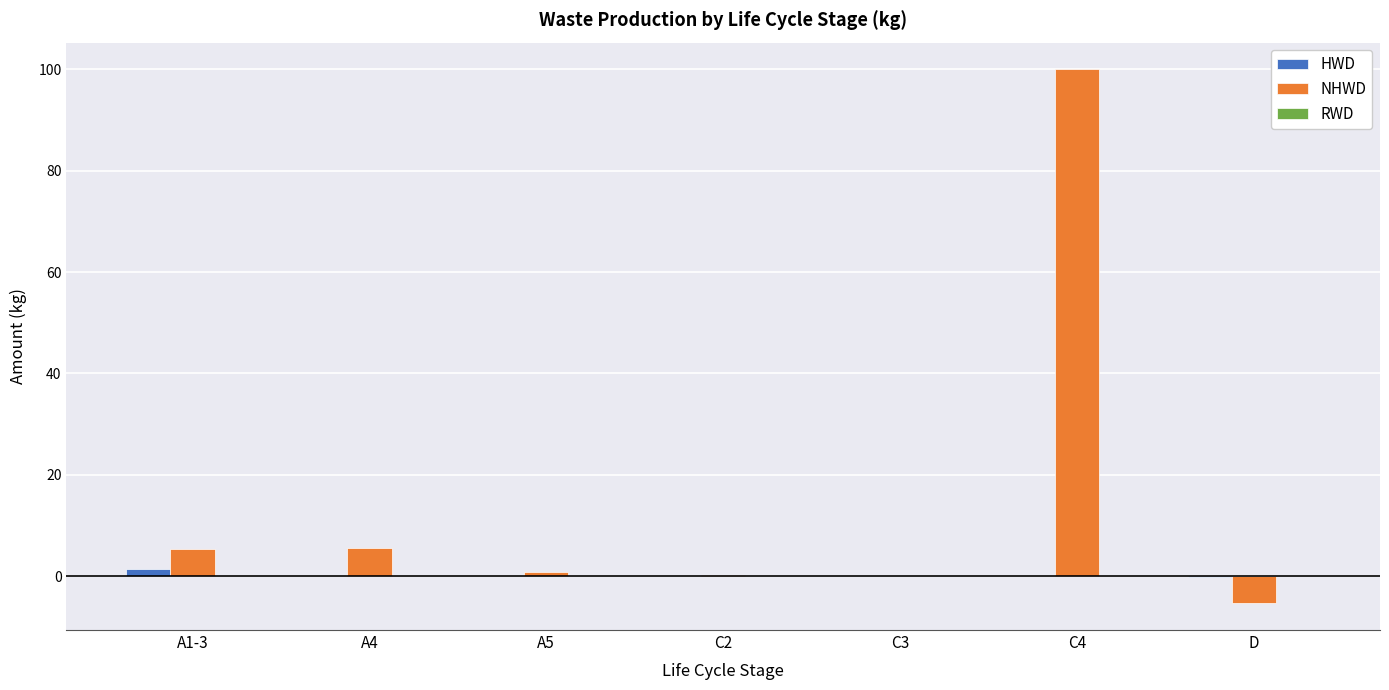

What is the greatest value displayed?

100.0